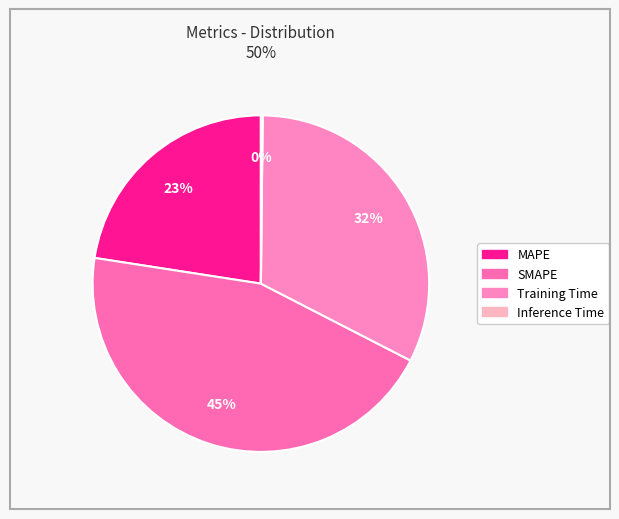

Does Training Time account for over 50% of the chart?

No